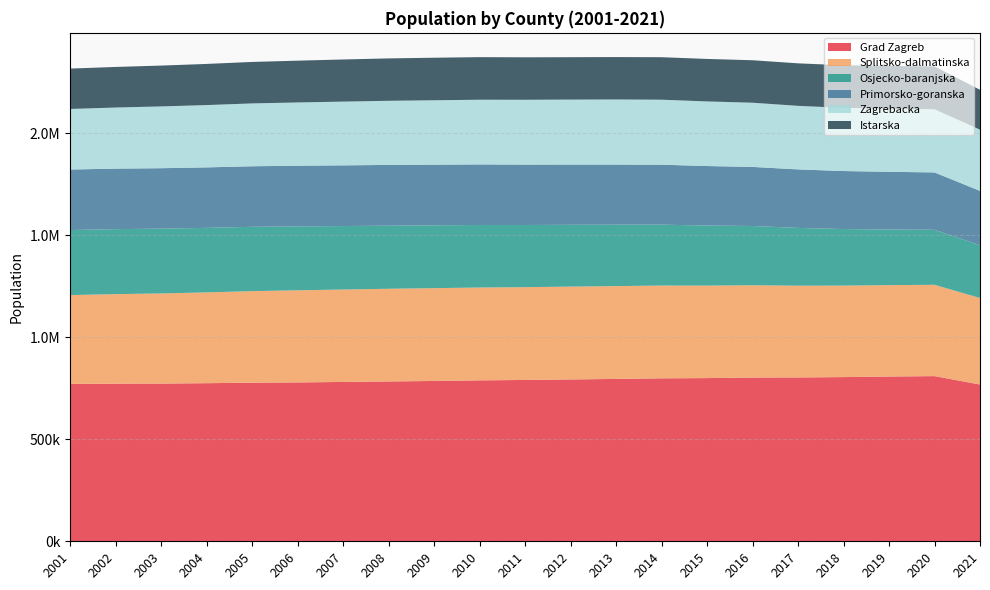

Reading right to left, transcribe all the data shown in this chart.

Grad Zagreb: 768054	809268	807254	804507	802762	802338	799565	798424	795505	793057	790450	788557	785506	783135	780707	778357	776993	774625	772727	772164	771019
Splitsko-dalmatinska: 423849	447440	447747	448071	449610	452035	453155	454627	454711	454777	454683	454824	454763	454087	452832	451315	448646	444799	441601	438878	435312
Osjecko-baranjska: 258719	269511	272673	277227	283035	290412	294233	298272	300950	302751	304541	306398	307753	309155	310965	313225	315121	316194	317386	318362	318607
Primorsko-goranska: 266183	281056	282730	284239	286677	289479	291654	293811	294705	295300	296004	296732	297280	297676	297449	297229	296788	296370	296318	296537	296520
Zagrebacka: 299983	309463	309169	309469	311416	314549	316506	318453	318837	318235	317594	316965	315510	314184	312288	309976	307857	305281	302608	299356	296755
Istarska: 195326	210083	209573	208765	208229	208105	208180	208201	207793	207719	208028	208620	208441	207650	206385	204753	203186	201583	200119	198800	197796